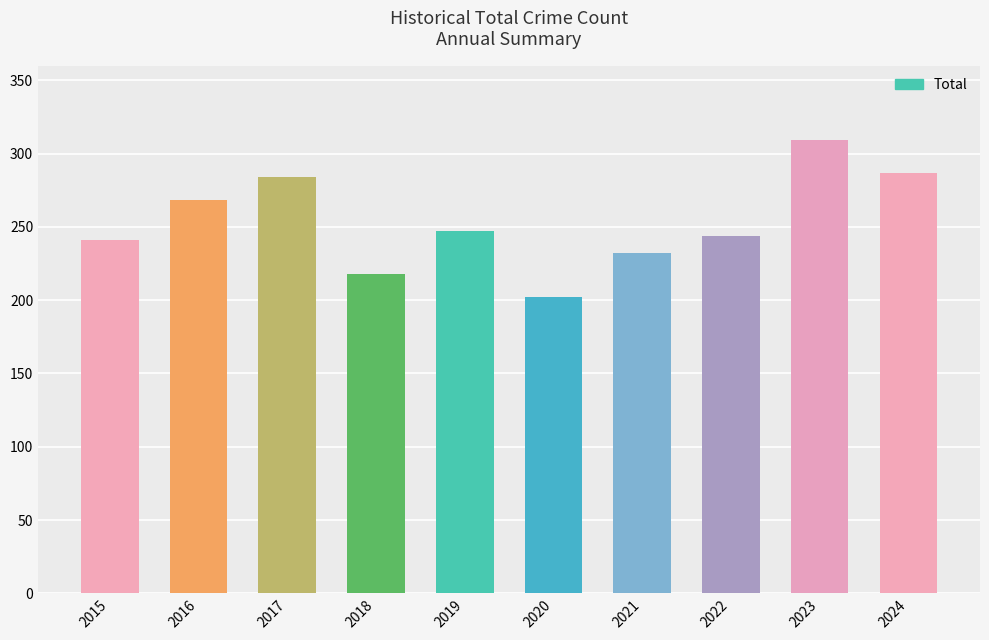

How many data points does each series have?

10